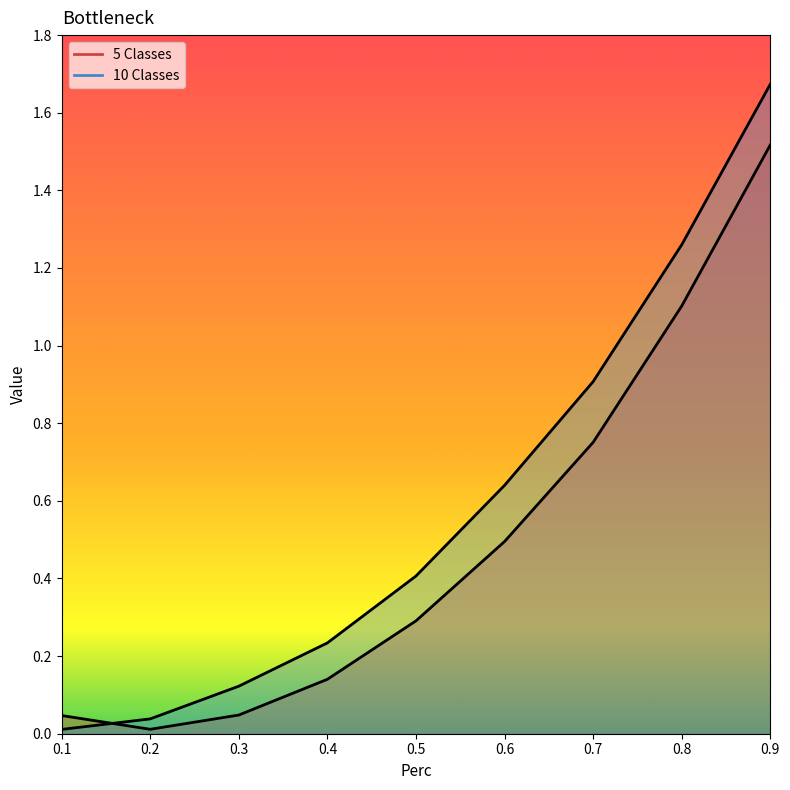

Is it true that 10 Classes equals 0.1 at 0.3?

True